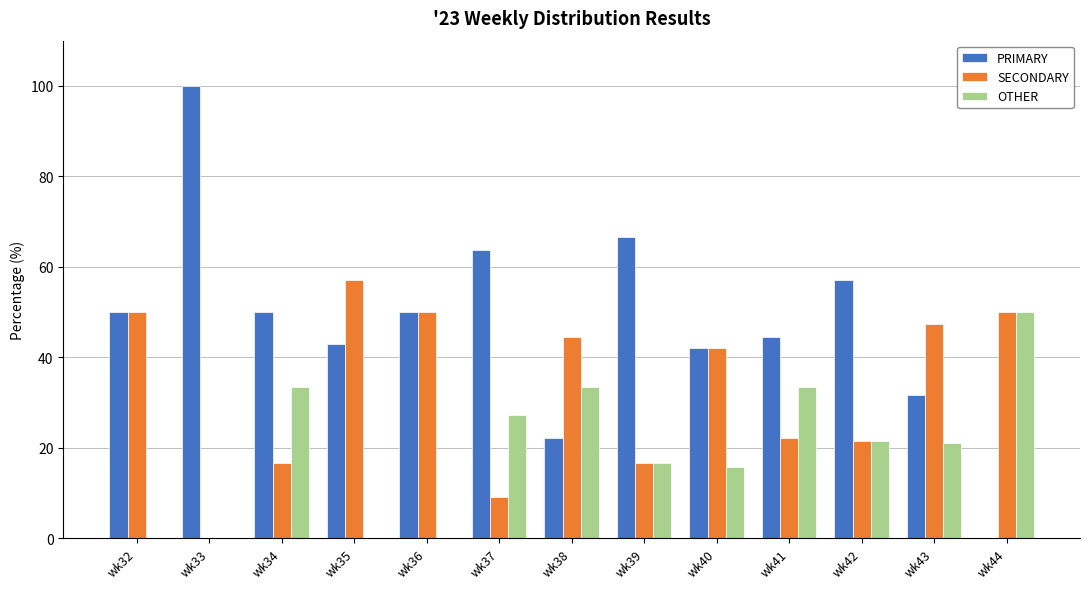

What is the difference between the OTHER values at wk33 and wk40?

15.8